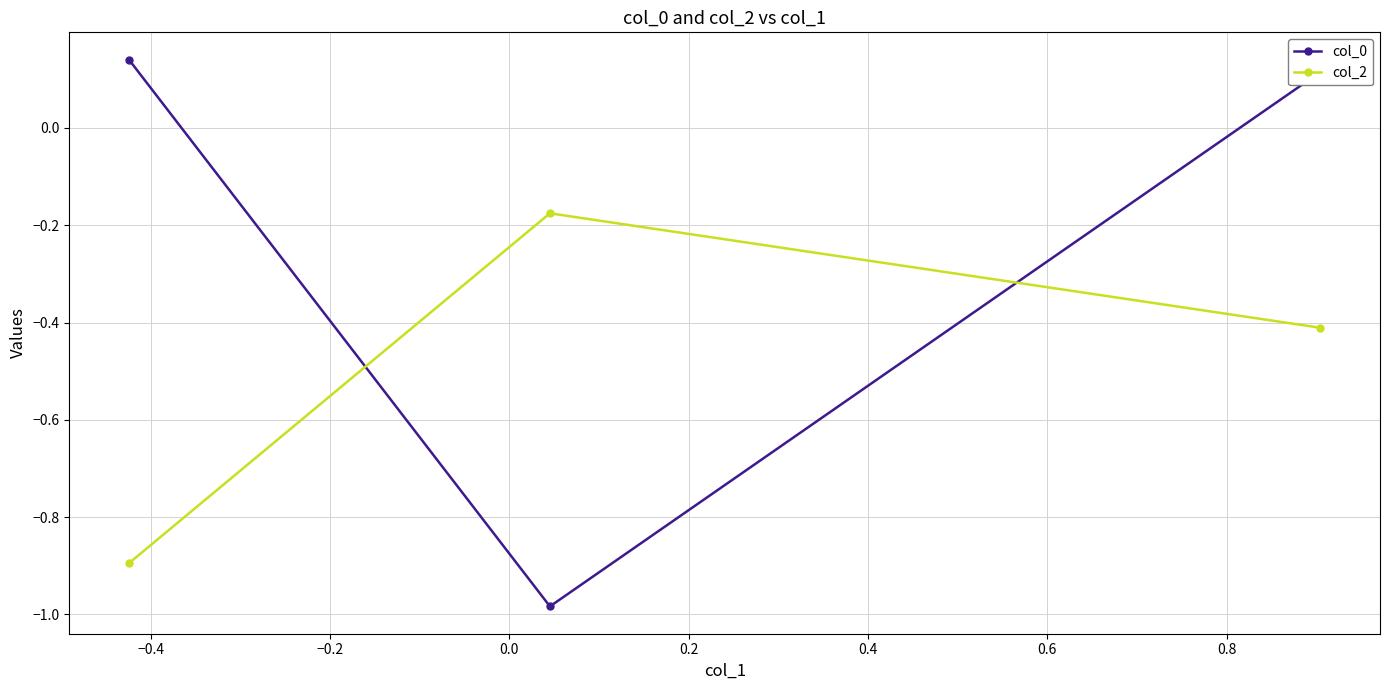

What is the value of the col_2 point at the 1st from the left?

-0.9